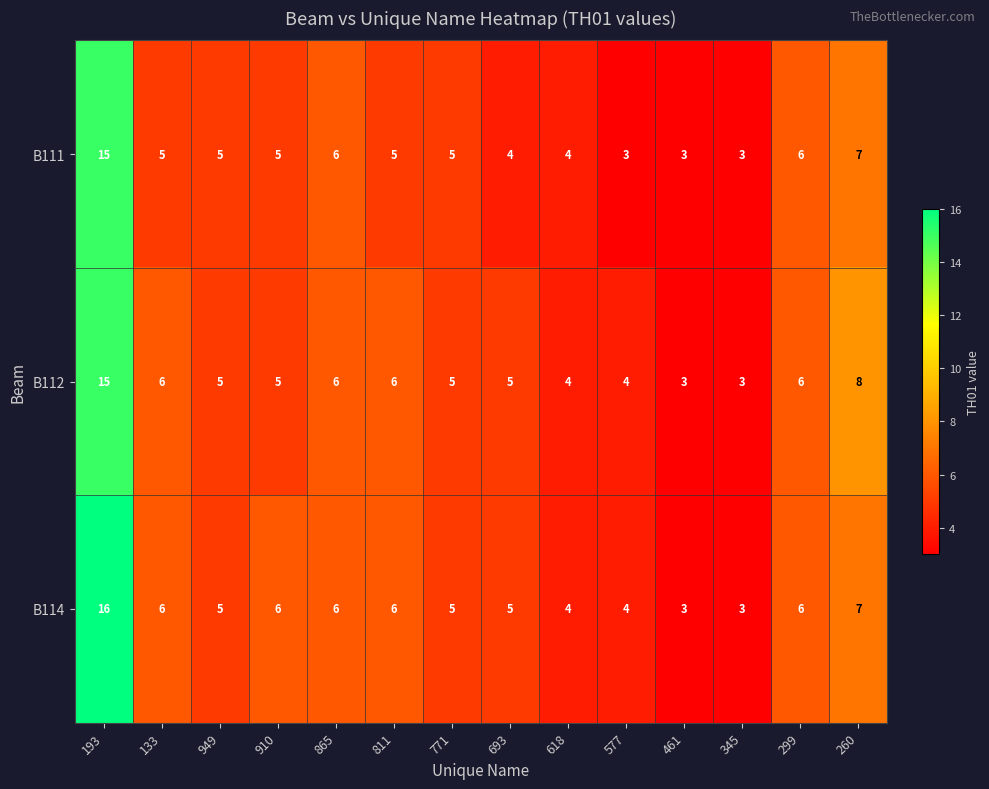

Which label corresponds to the largest value in the chart?

193